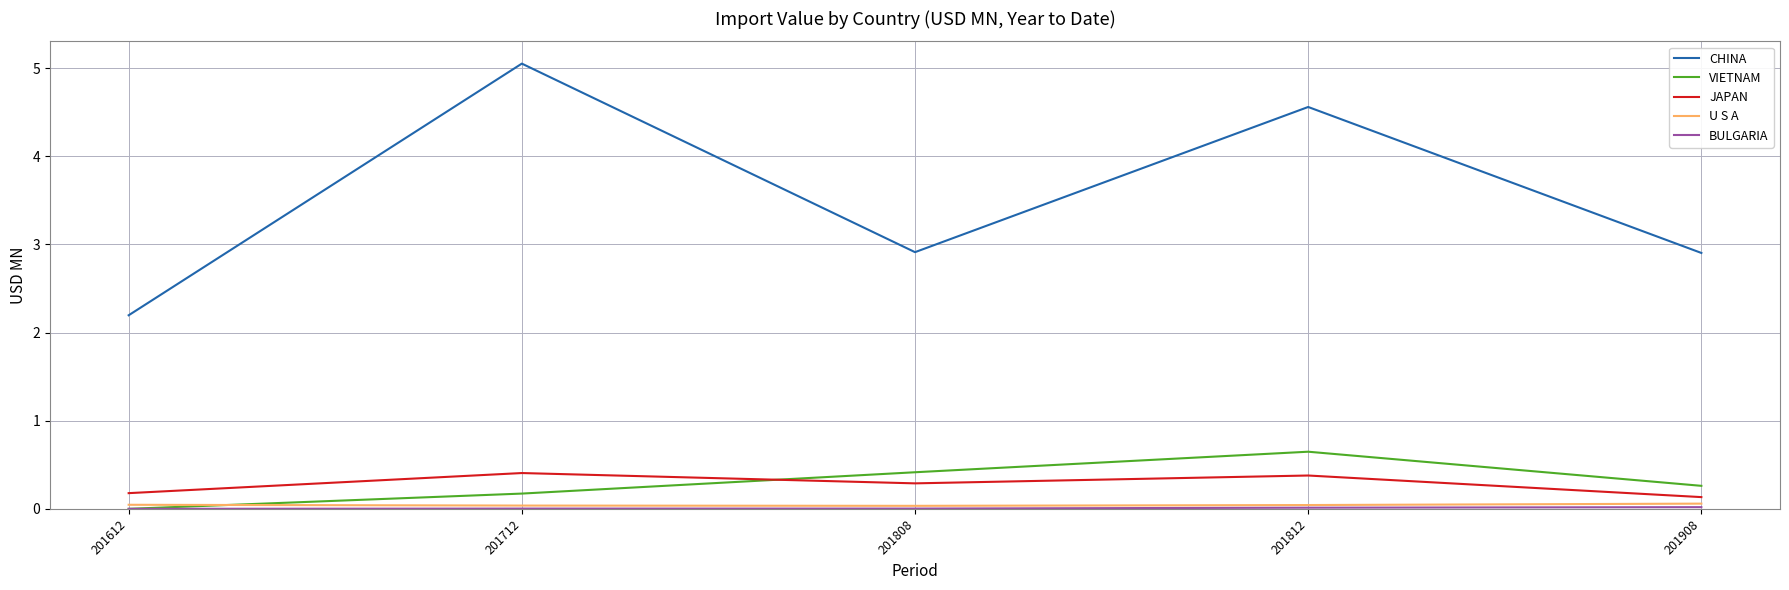

How many U S A values are between 0 and 1?

5